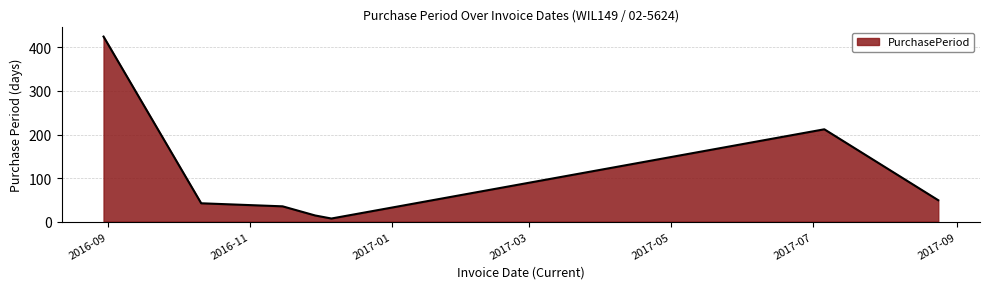

Does the chart display data point markers on the line(s)?

No